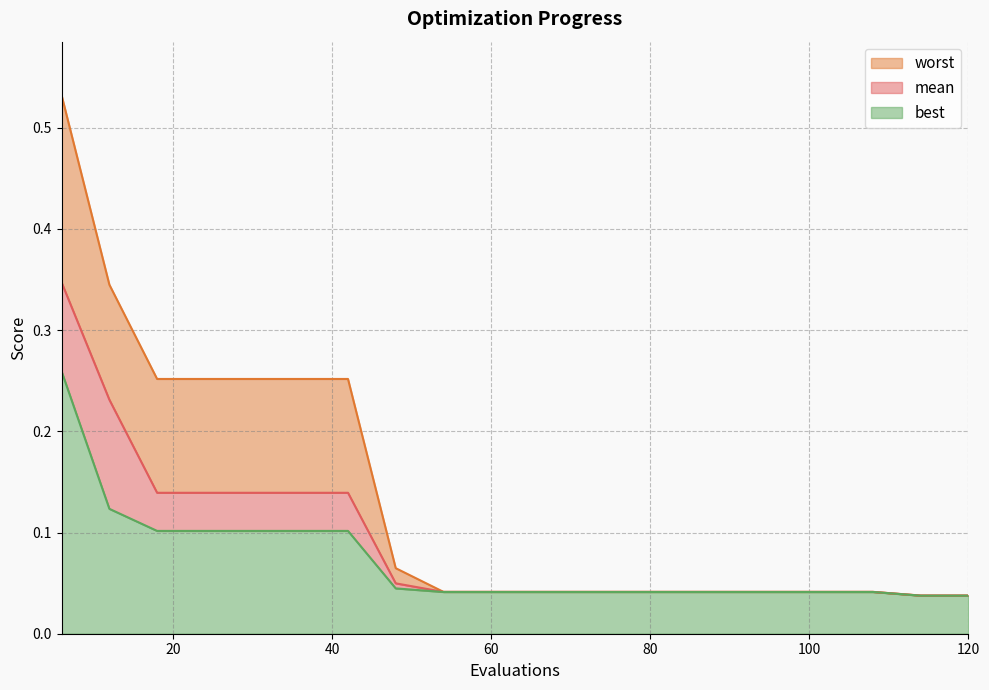

Which category has the highest value in the worst series?

6